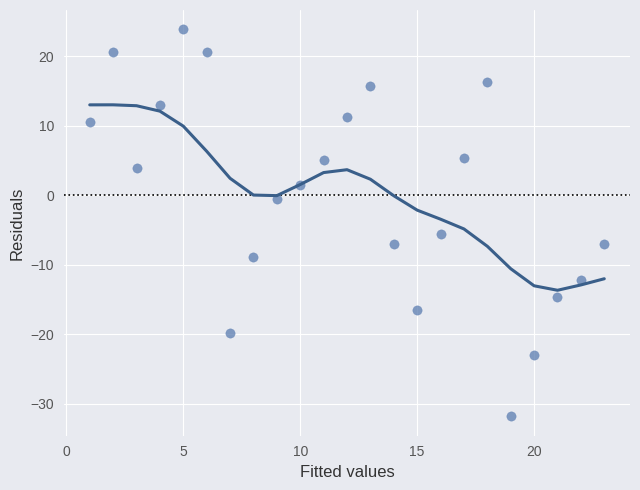

What is the range of X values (max minus min)?

22.0